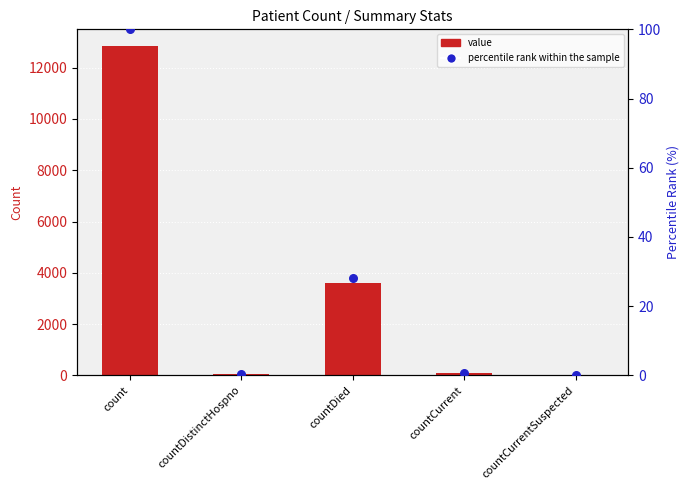

Which series contains the highest Y value?

value